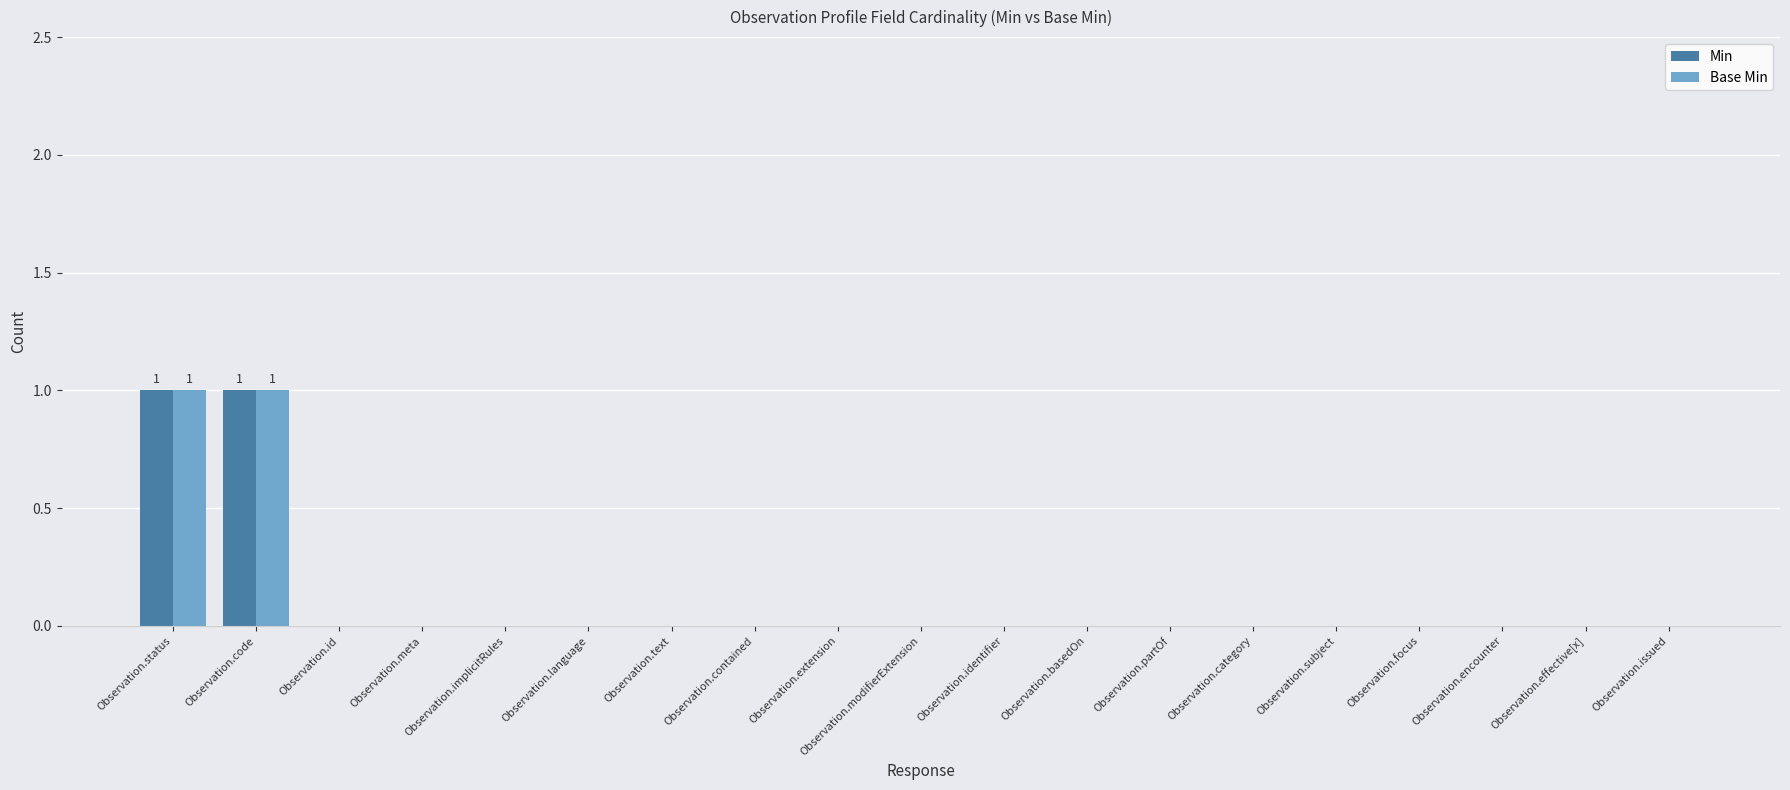

Reading left to right, what are all the values shown in this chart?

Min: 1	1	0	0	0	0	0	0	0	0	0	0	0	0	0	0	0	0	0
Base Min: 1	1	0	0	0	0	0	0	0	0	0	0	0	0	0	0	0	0	0